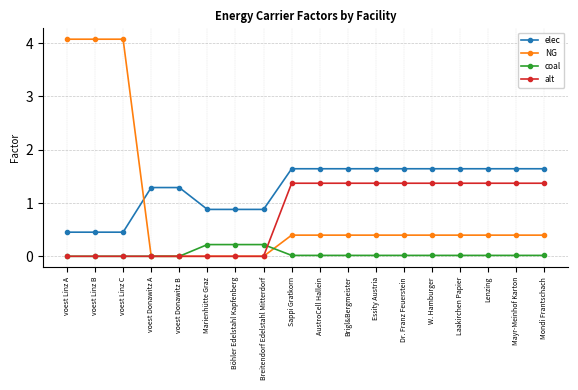

Which series has the widest spread of values?

NG